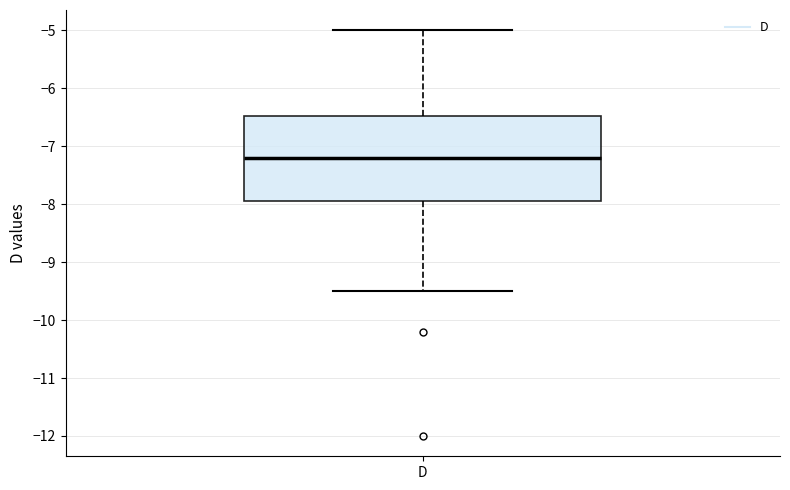

Read this box plot against the y-axis: the position of the median line, the range covered by the box, and the ends of both whiskers. The values are not printed on the chart, so give them approximately, as read against the axis.

median -7.2, box -7.9 to -6.5, whiskers -9.5 to -5.0